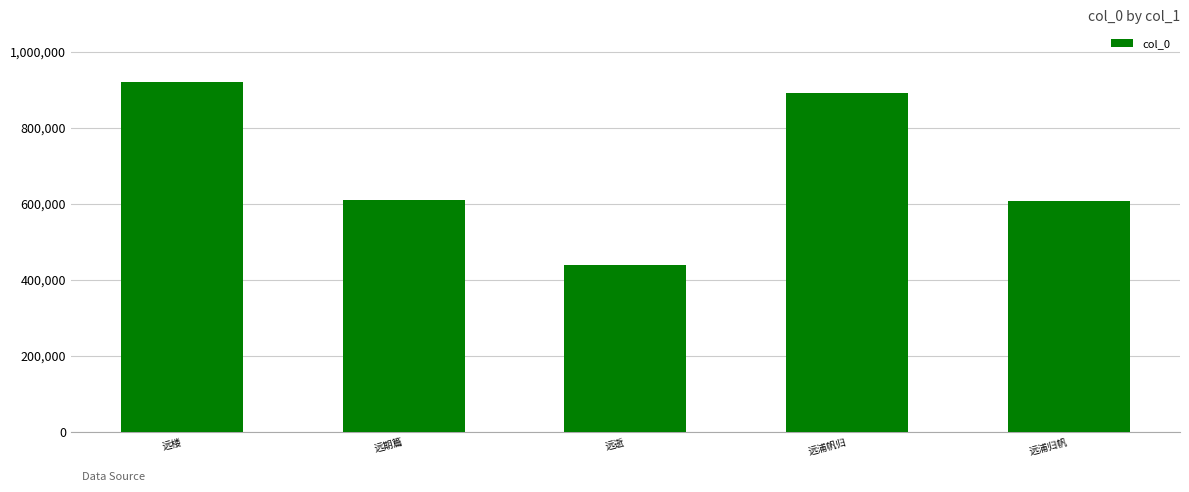

Are the bars grouped side by side (vs. stacked)?

No